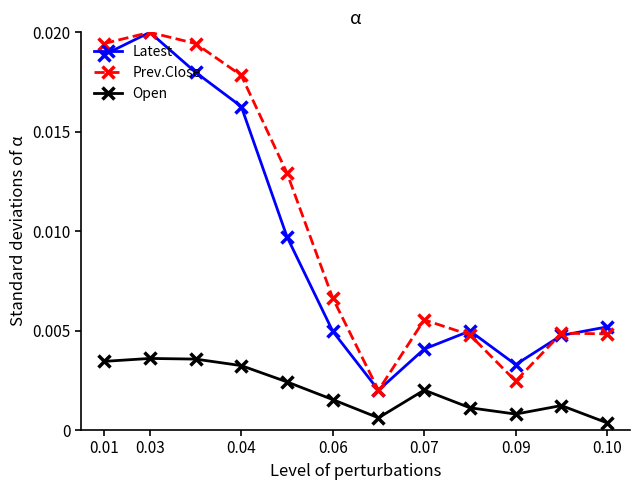

How many interior local peaks does the Latest series have?

2